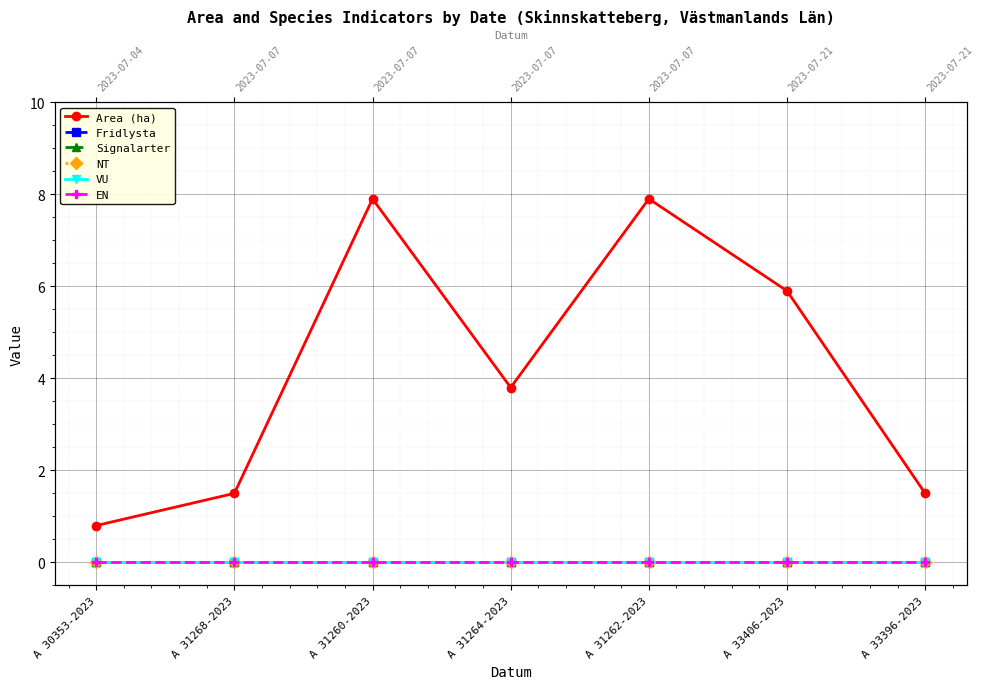

Is it true that VU equals 0.0 at A 30353-2023?

True